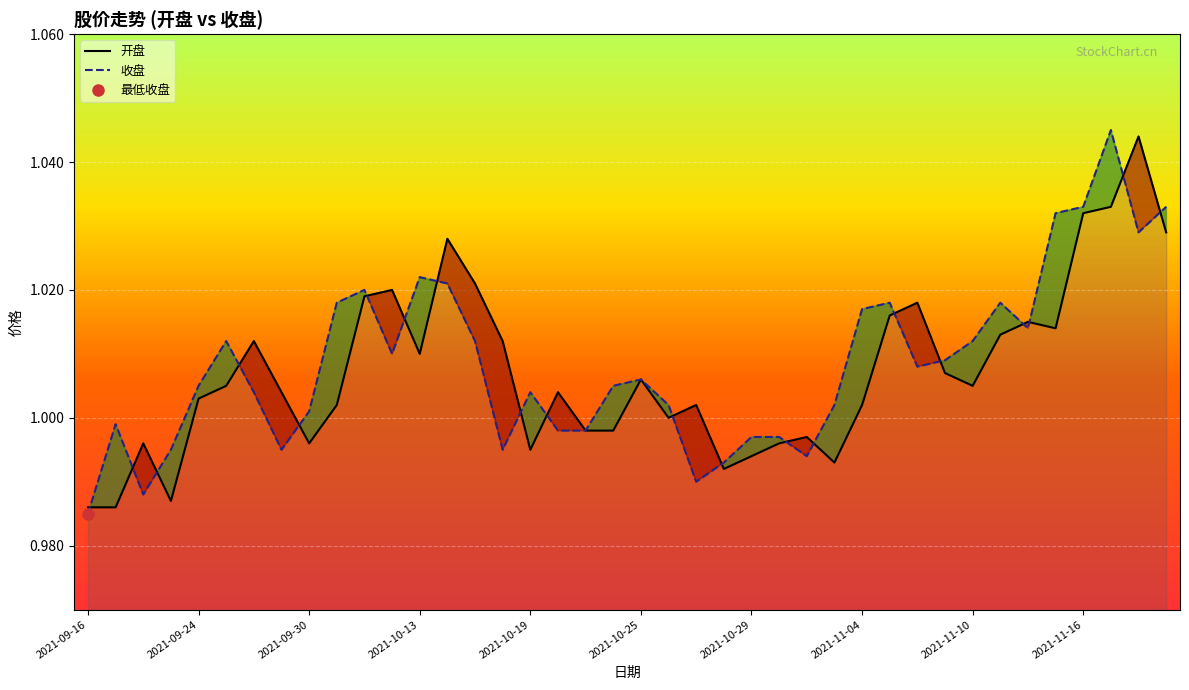

Read the 开盘 value at 21.

1.0